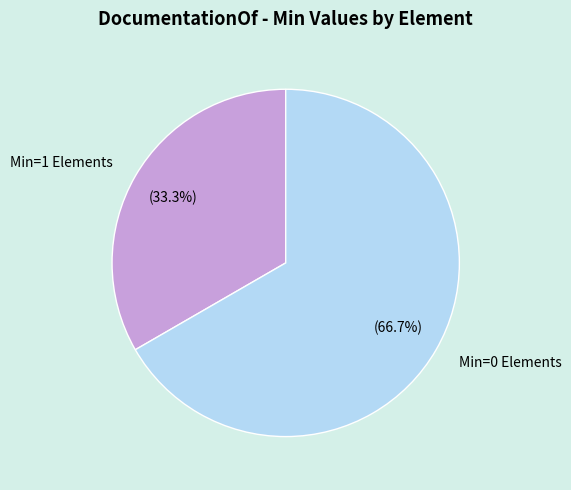

Is there any slice that represents more than half of the pie?

Yes